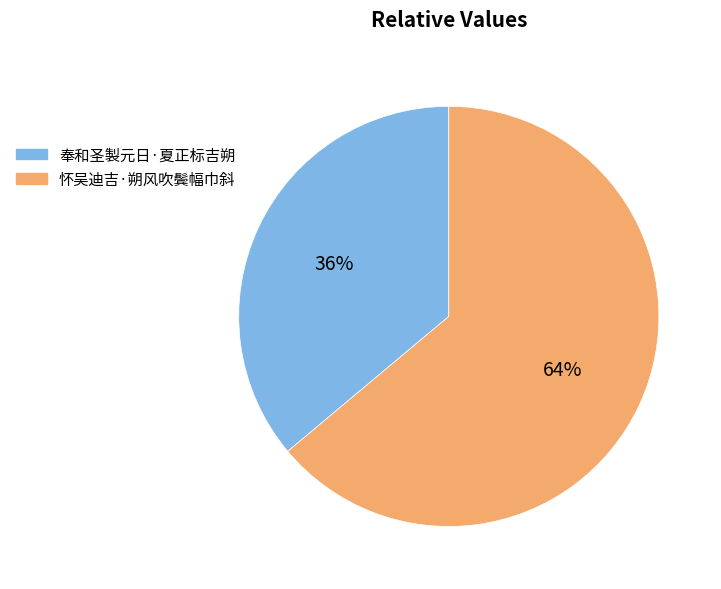

How many segments does this pie chart have?

2